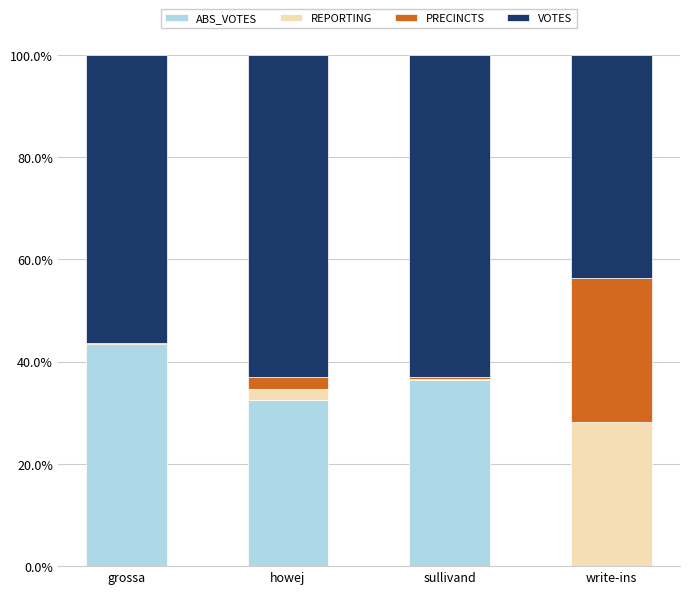

Count the number of data series in this chart.

4